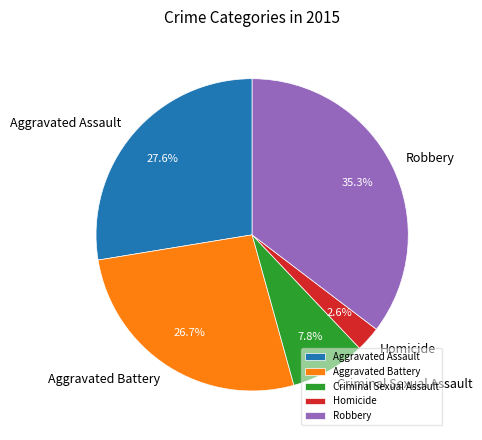

Rank the categories by value from highest to lowest.

Robbery, Aggravated Assault, Aggravated Battery, Criminal Sexual Assault, Homicide